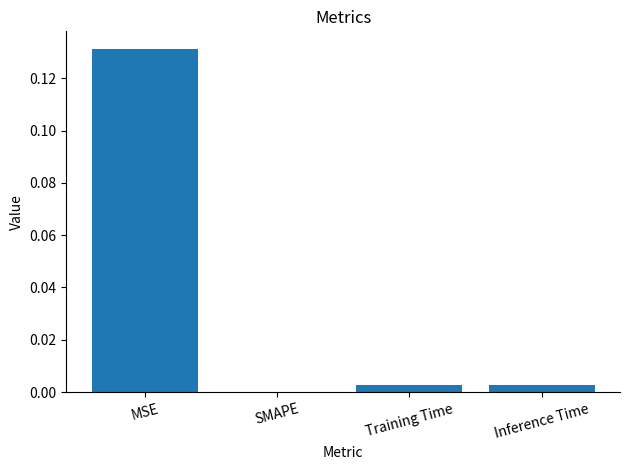

Is it true that the value at SMAPE is 0.0?

True